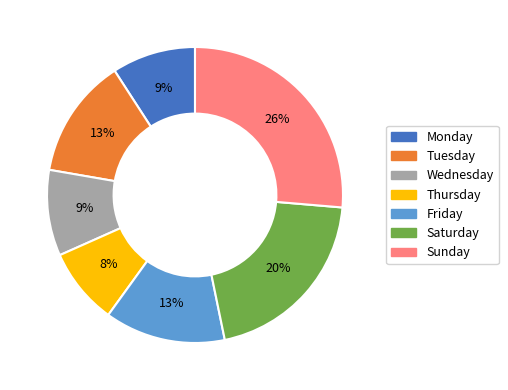

Which category has the biggest portion of the pie?

Sunday